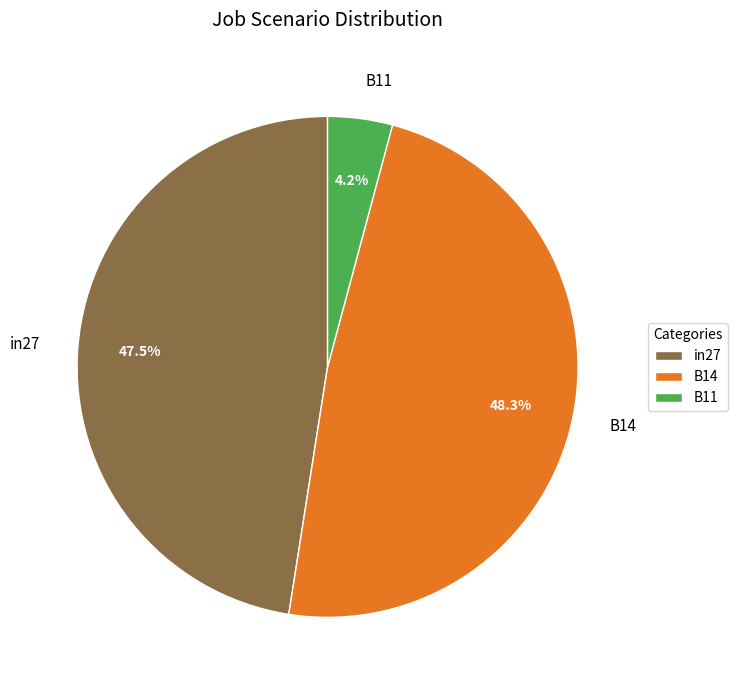

How many segments does this pie chart have?

3